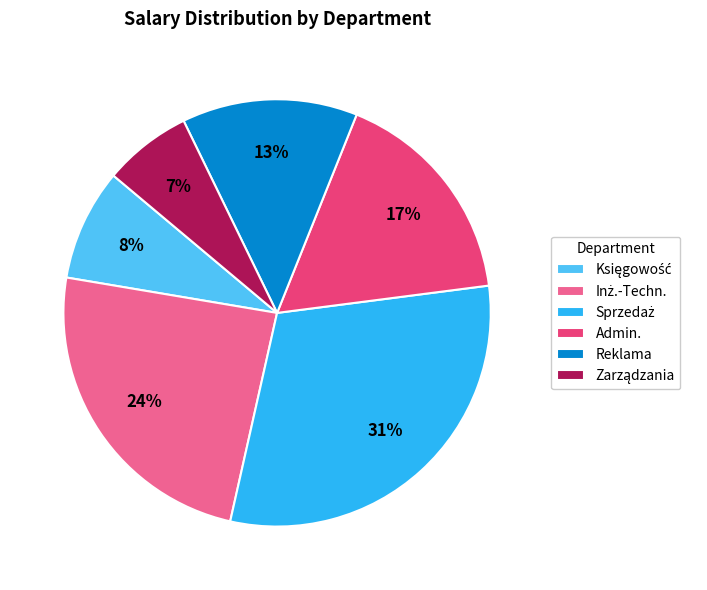

Count the number of slices in the pie.

6